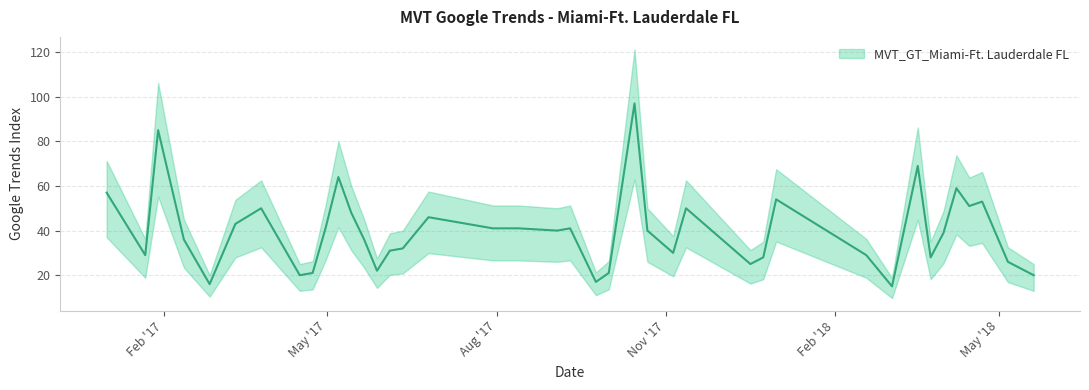

How many lines are shown in the chart?

1